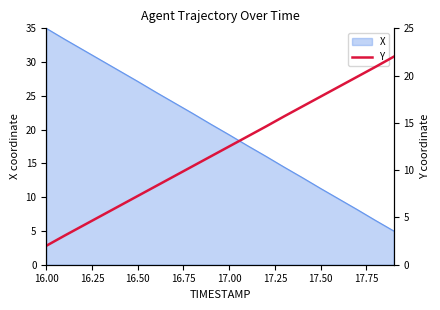

How many lines are shown in the chart?

1